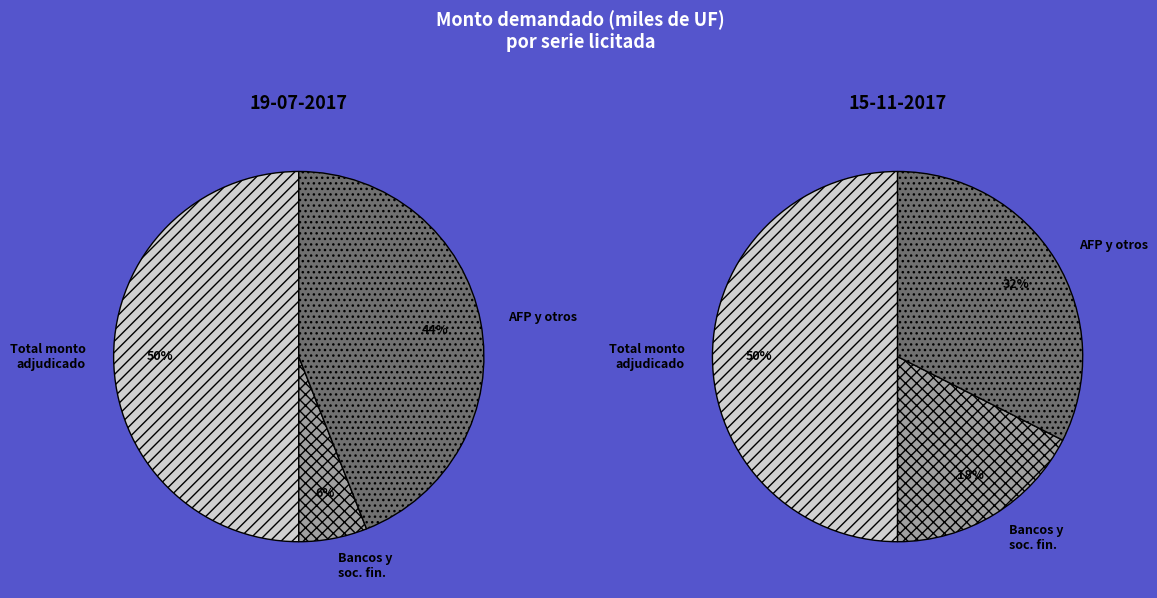

What is the ratio of the value at 15-11-2017 to the value at 19-07-2017?

0.2